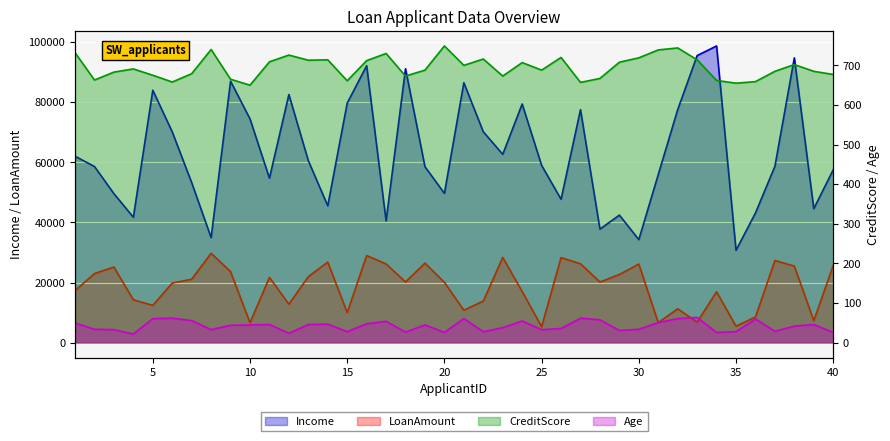

The Age series shows 11 at 38. True or false?

False